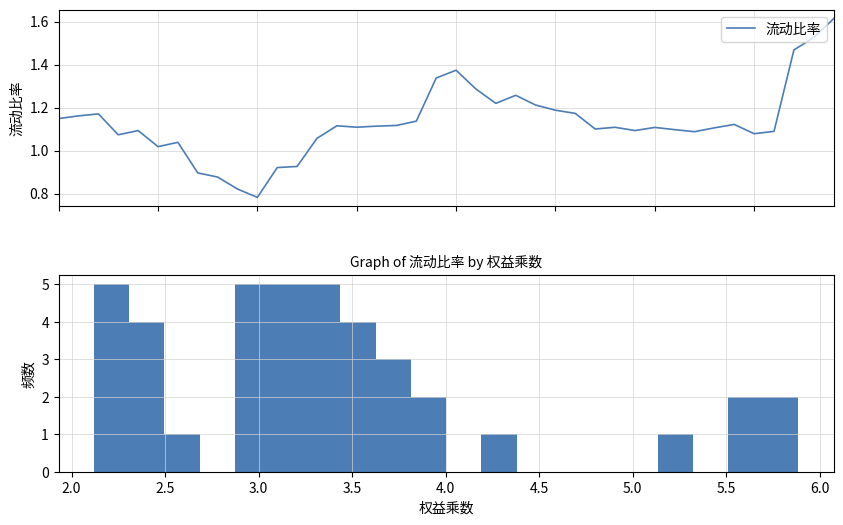

How many points are higher than both their immediate neighbors (excluding endpoints)?

9